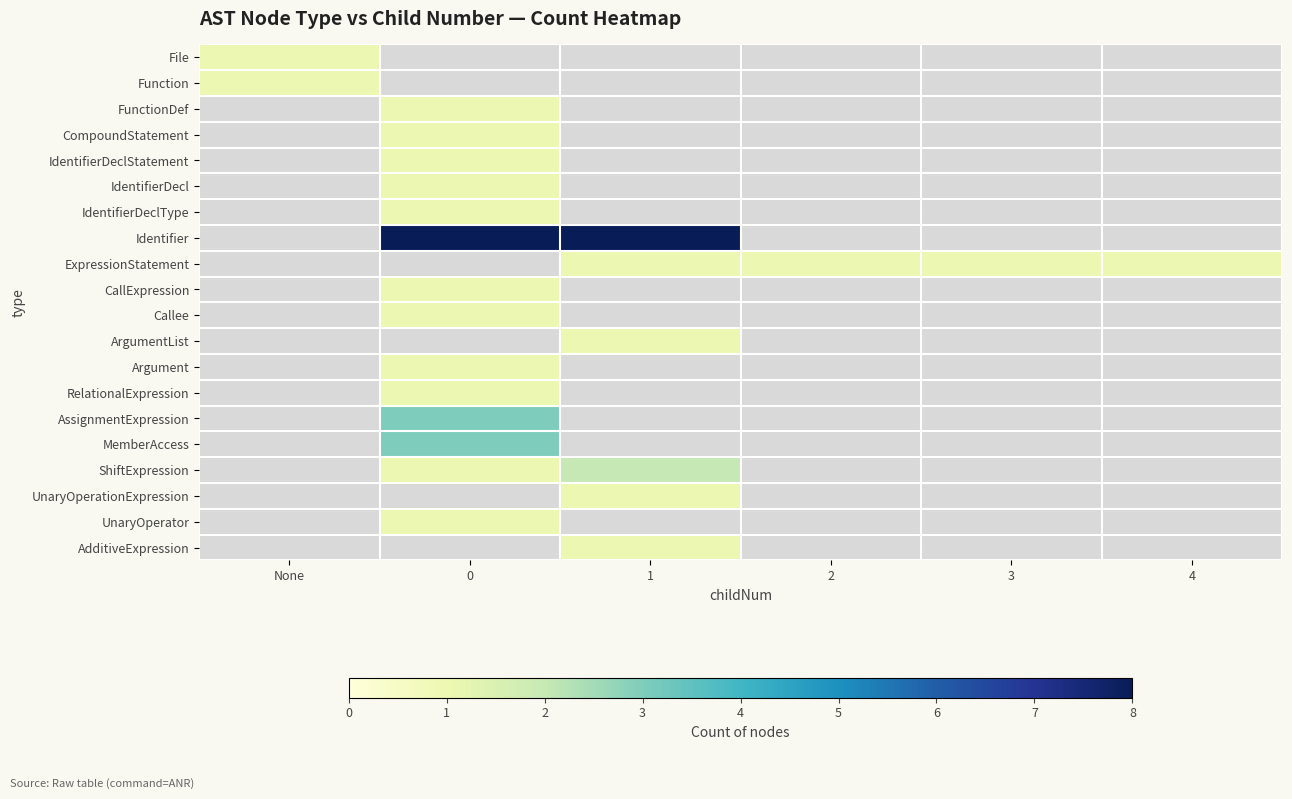

What is the smallest value displayed?

1.0